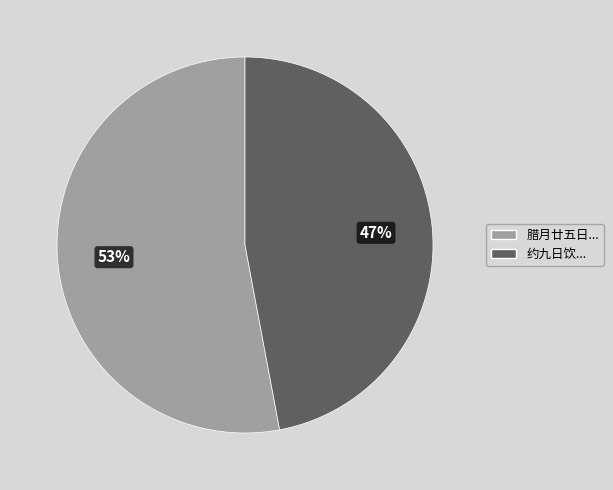

To the nearest percent, what is the average slice percentage?

50%